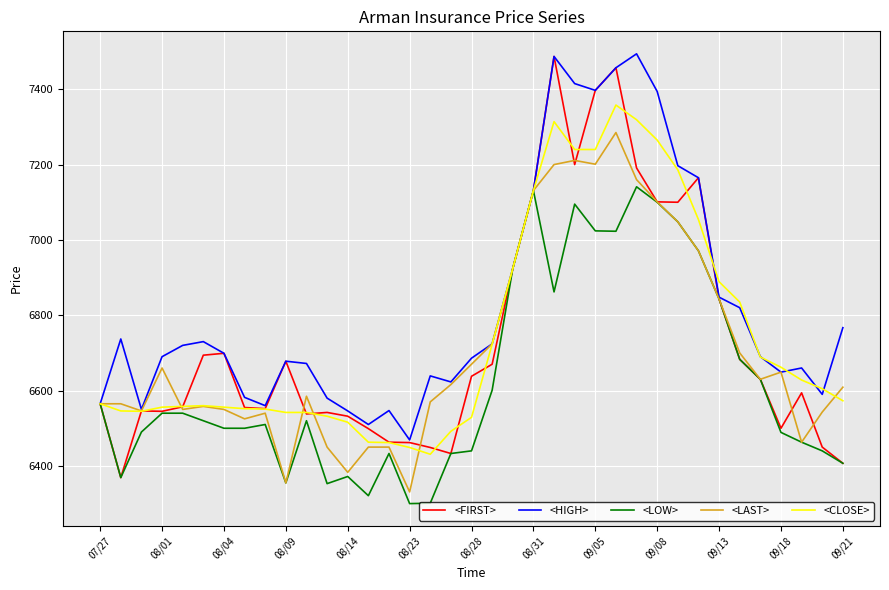

Which series has the largest range (max minus min)?

<FIRST>